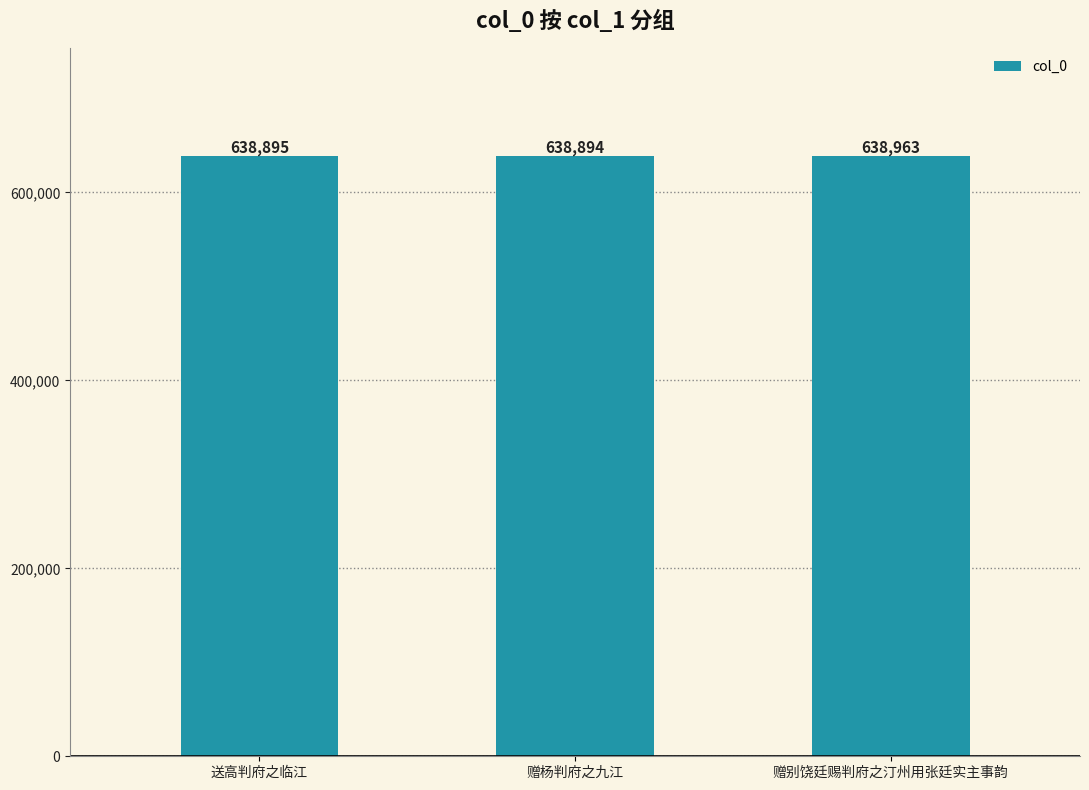

Rank the categories by value from highest to lowest.

赠别饶廷赐判府之汀州用张廷实主事韵, 送高判府之临江, 赠杨判府之九江